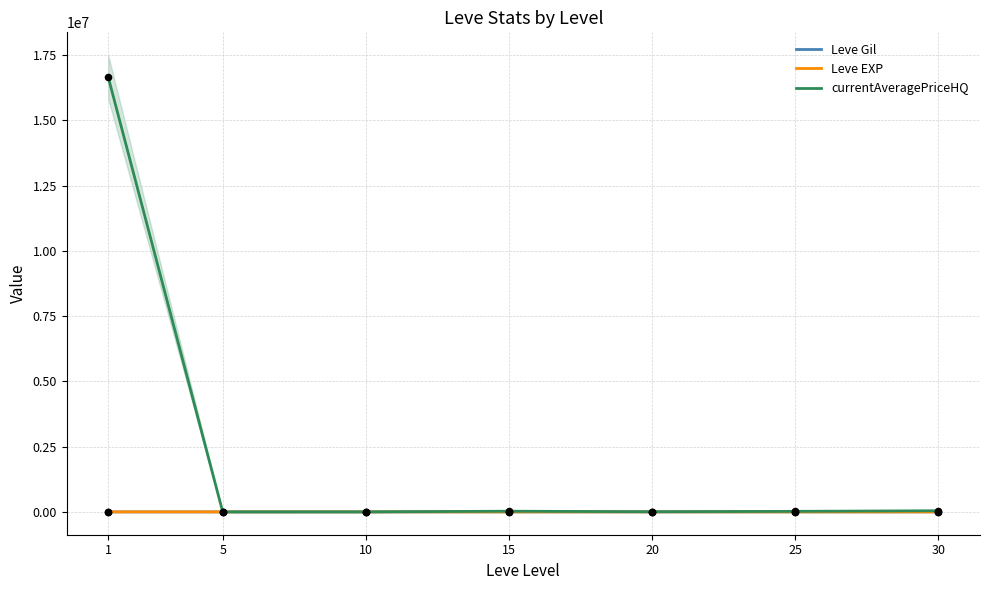

Which series has the largest total across all categories?

currentAveragePriceHQ